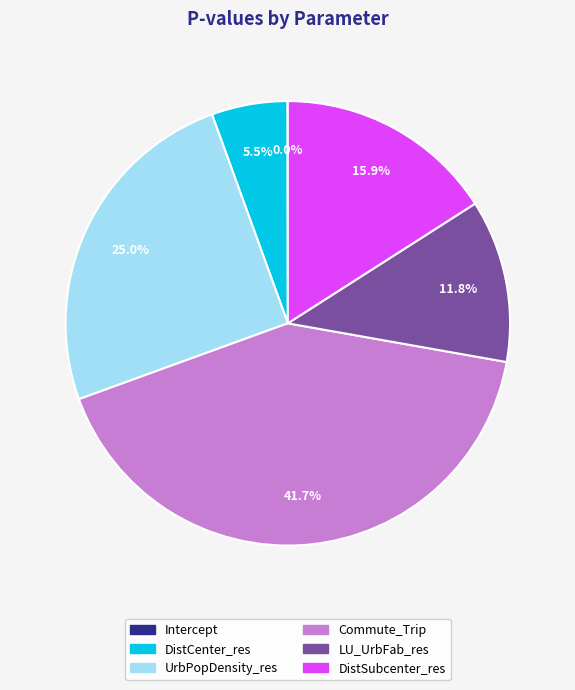

What is the largest slice in the pie chart?

Commute_Trip